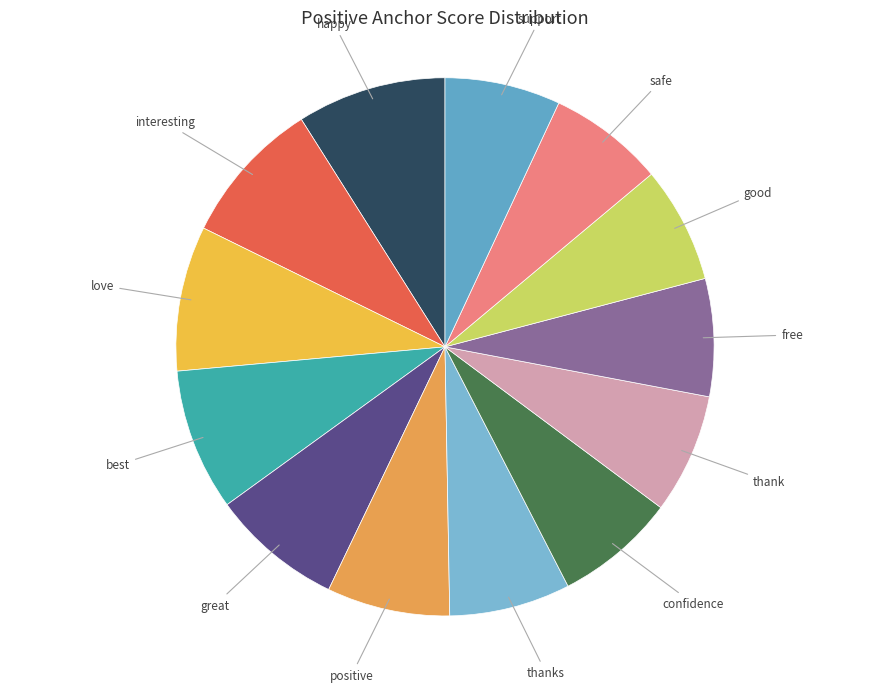

How many slices are in this pie chart?

13